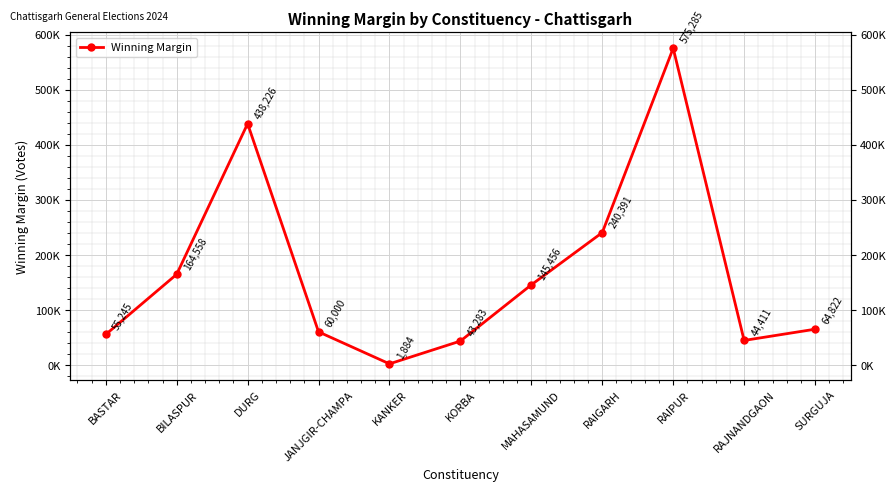

What is the maximum value shown in the chart?

575285